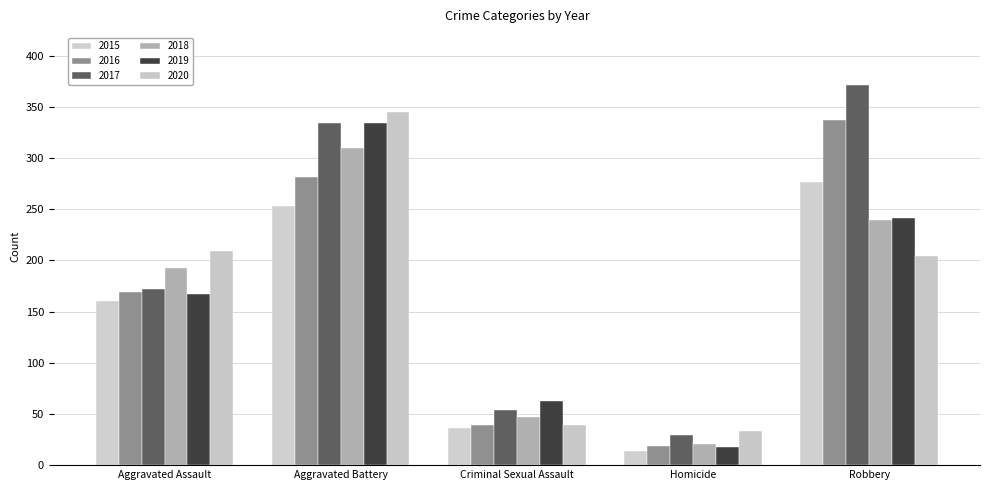

What position from the right is Criminal Sexual Assault?

3